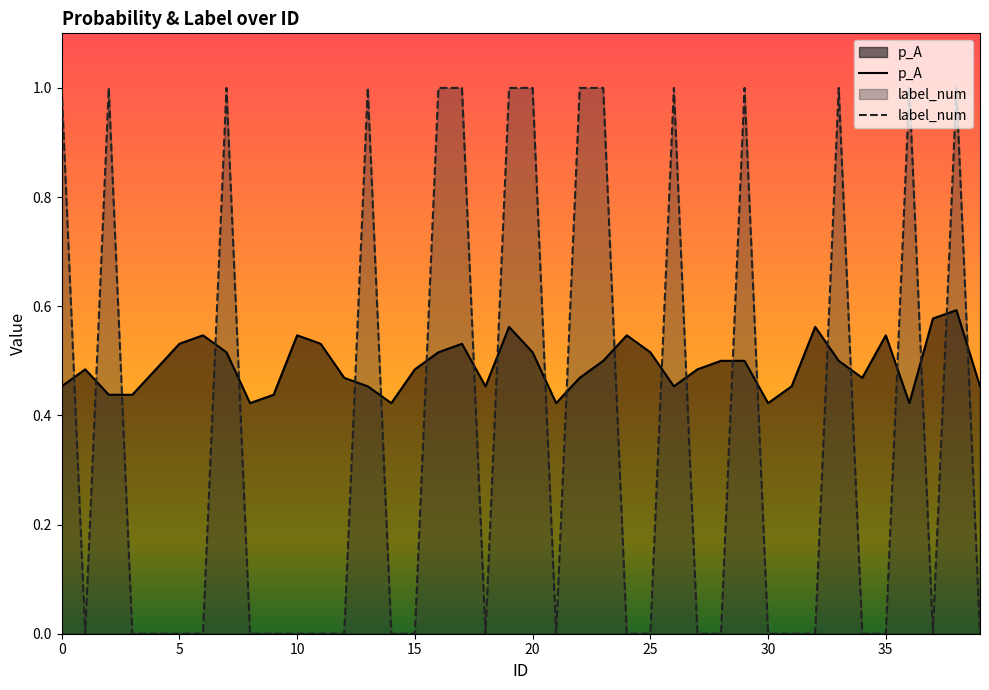

What is the difference between the maximum and second lowest values in the p_A series?

0.2